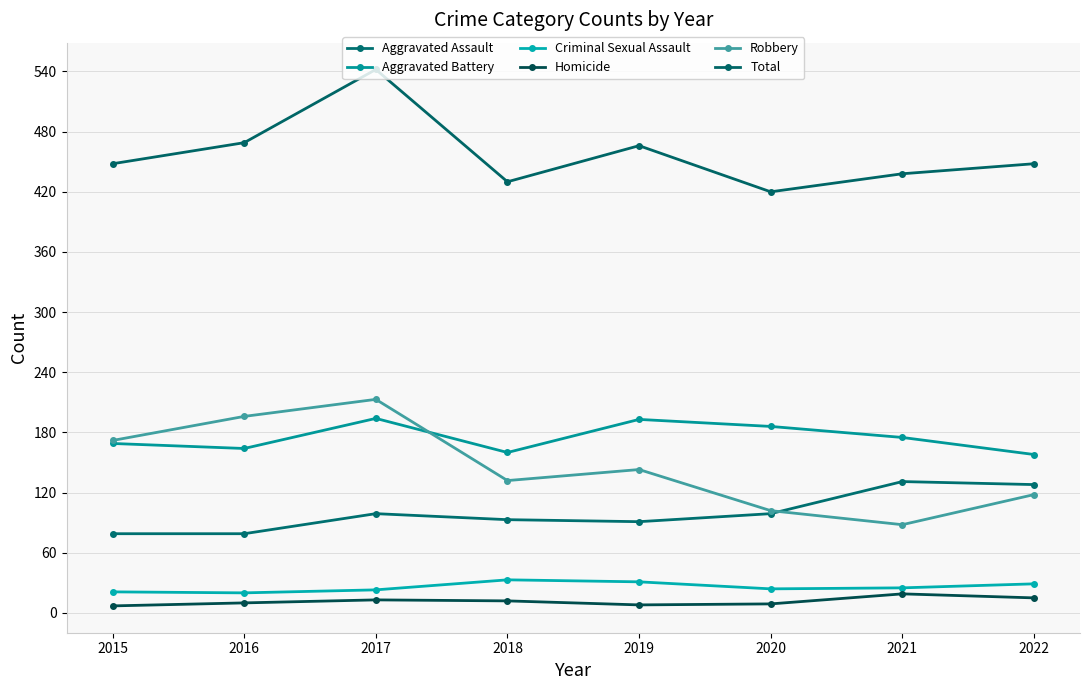

What is the minimum value for Aggravated Assault?

79